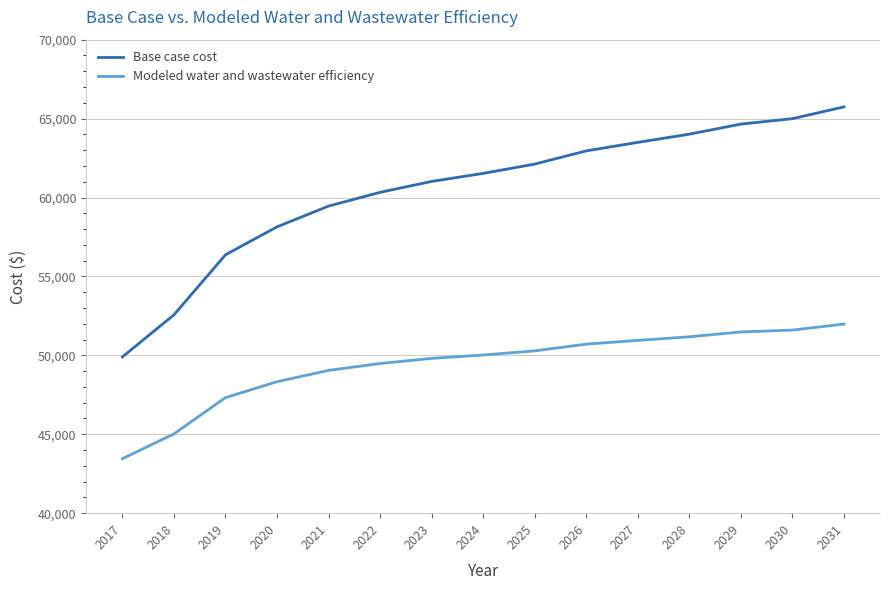

Which series changed the most between 2021 and 2024?

Base case cost